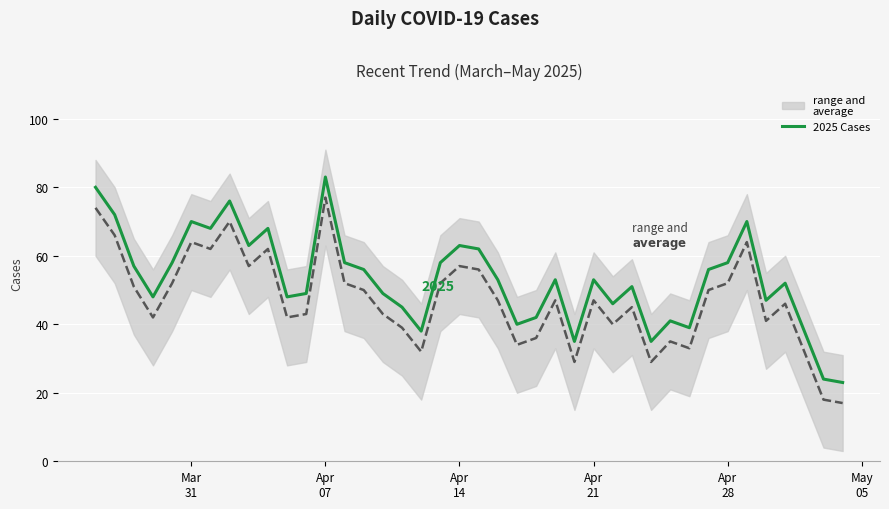

Is it true that the value at 36 is 79?

False